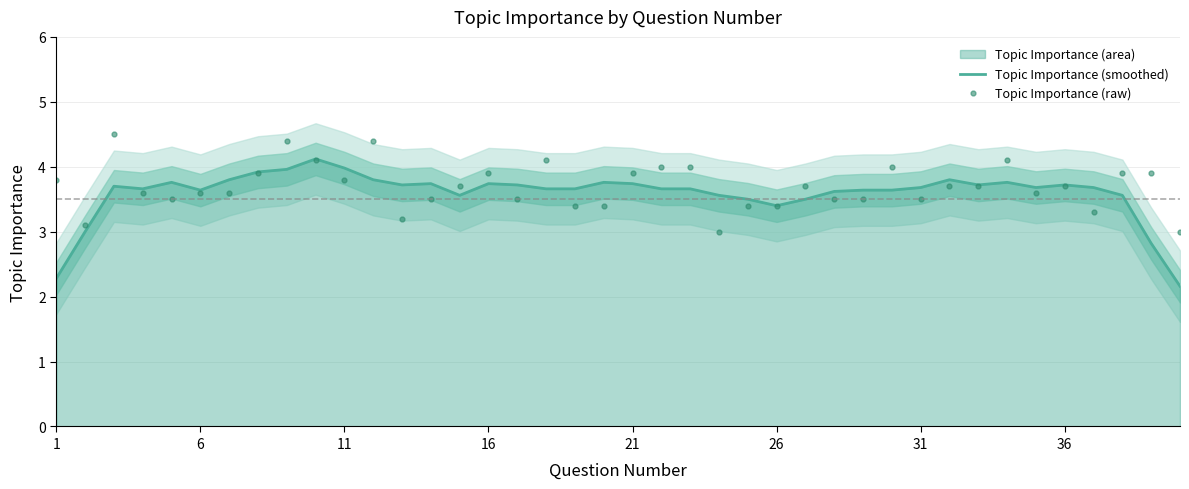

Reading right to left, what are all the values shown in this chart?

Topic Importance (smoothed): 2.2	2.8	3.6	3.7	3.7	3.7	3.8	3.7	3.8	3.7	3.6	3.6	3.6	3.5	3.4	3.5	3.6	3.7	3.7	3.7	3.8	3.7	3.7	3.7	3.7	3.6	3.7	3.7	3.8	4.0	4.1	4.0	3.9	3.8	3.6	3.8	3.7	3.7	3.0	2.3
Topic Importance (raw): 3.0	3.9	3.9	3.3	3.7	3.6	4.1	3.7	3.7	3.5	4.0	3.5	3.5	3.7	3.4	3.4	3.0	4.0	4.0	3.9	3.4	3.4	4.1	3.5	3.9	3.7	3.5	3.2	4.4	3.8	4.1	4.4	3.9	3.6	3.6	3.5	3.6	4.5	3.1	3.8